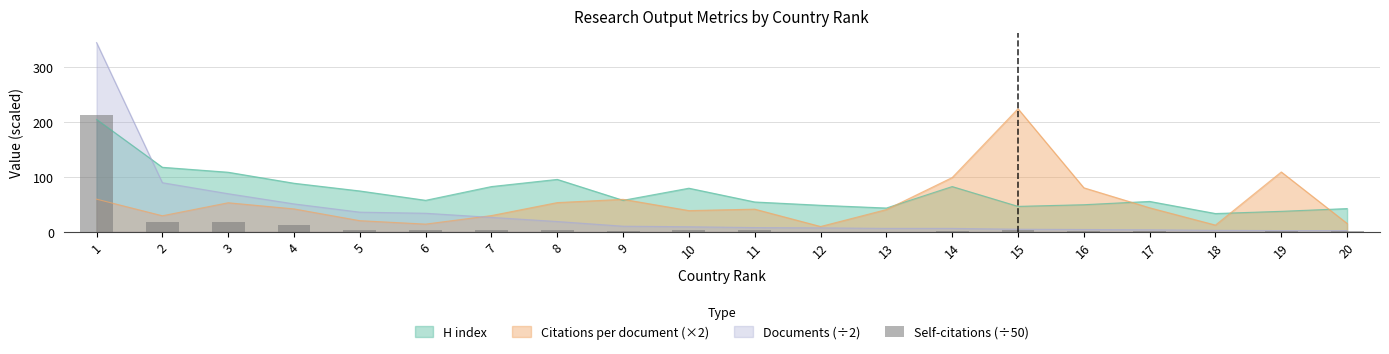

Reading right to left, extract all data points from this chart.

0.4	1.4	0.1	0.4	1.2	3.3	1.4	0.2	0.3	2.9	2.4	1.2	3.7	3.7	3.2	3.4	12.3	18.2	17.0	212.7